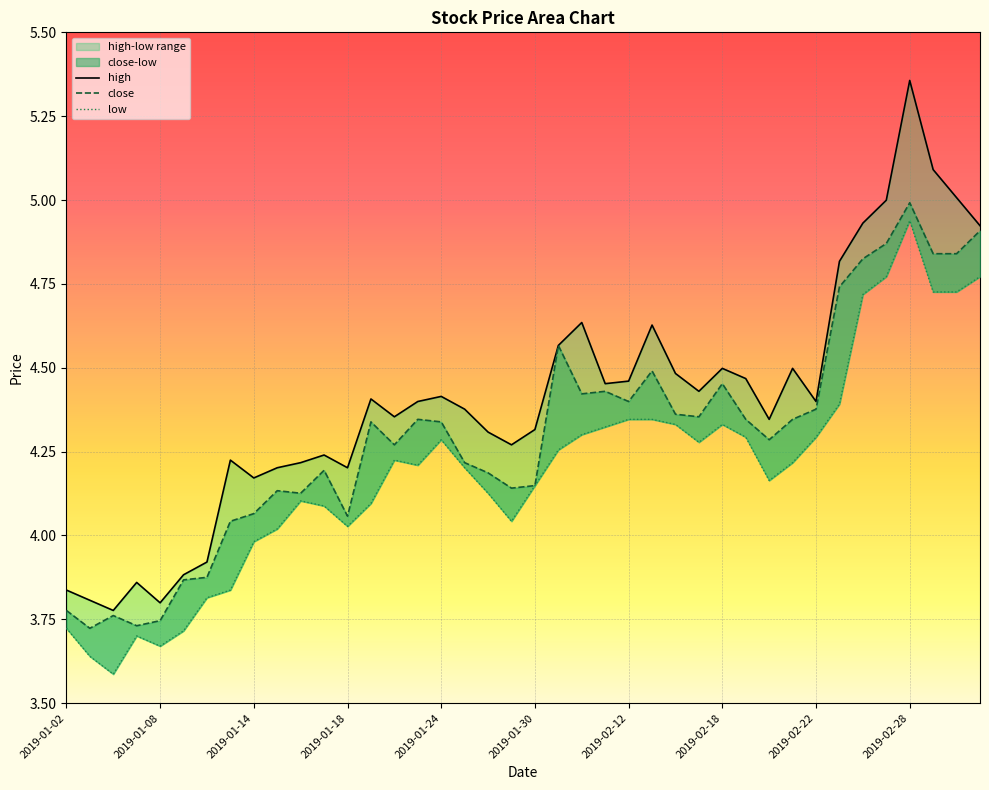

What is the minimum value for high?

3.8